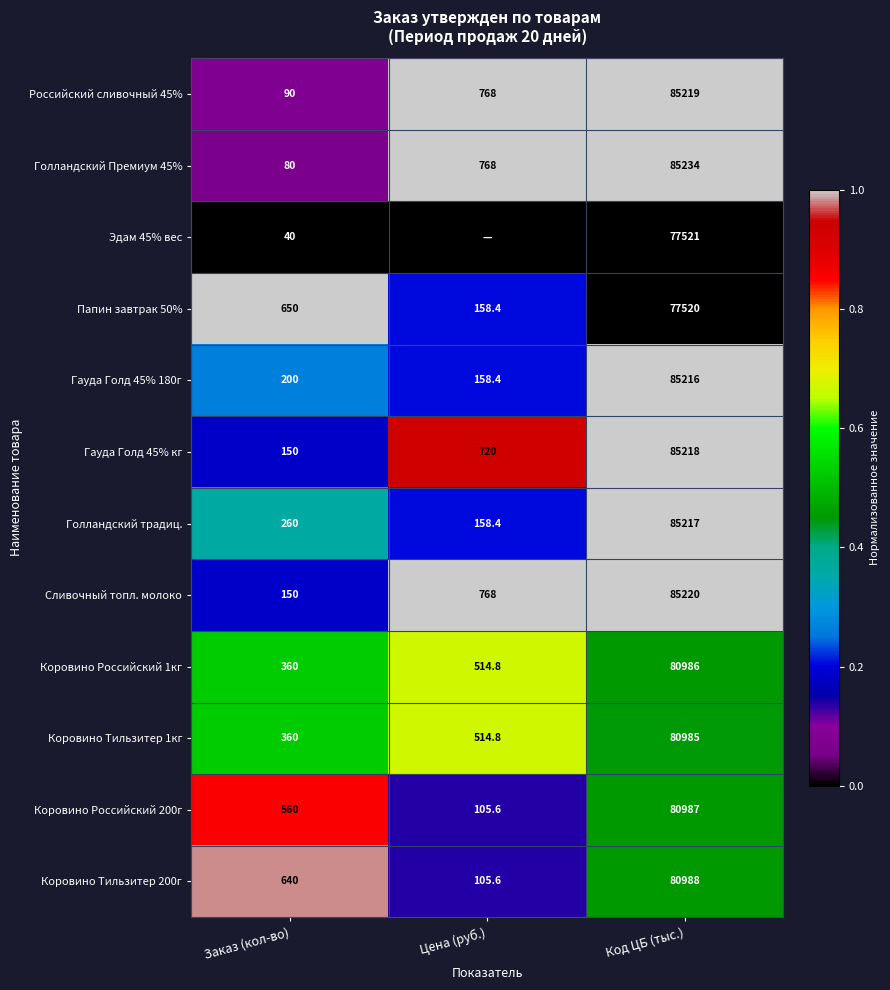

At which category is the sum across all series the highest?

Код ЦБ (тыс.)